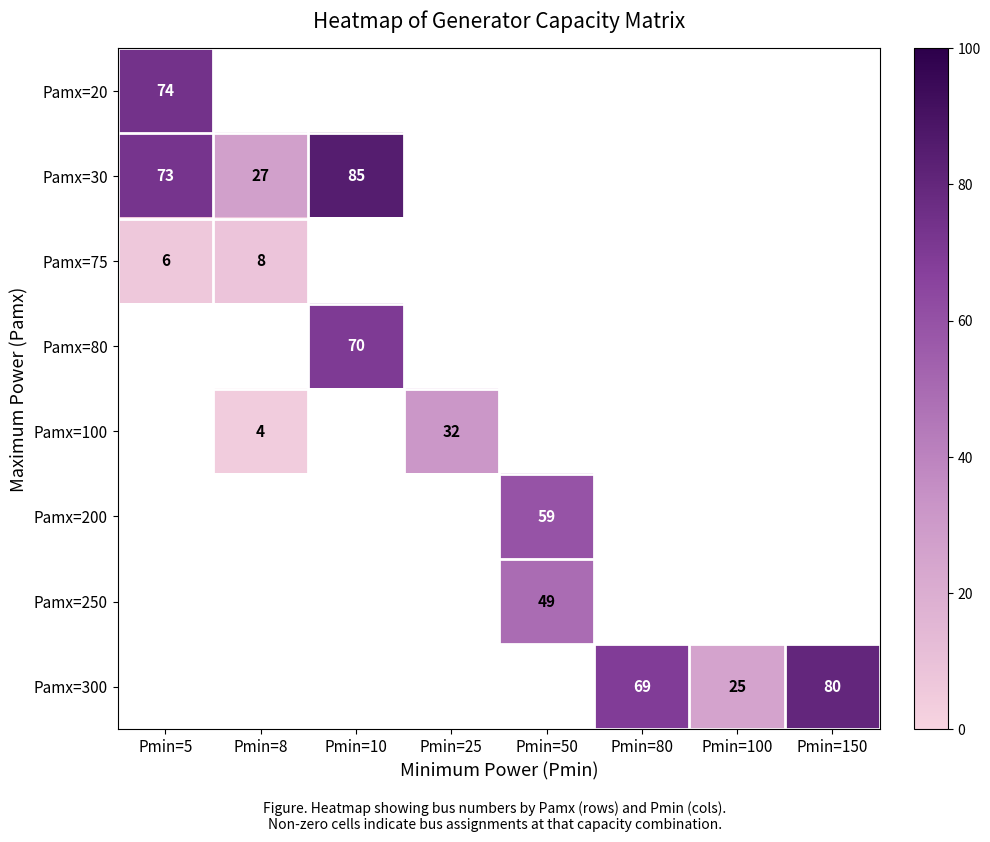

The value of Pamx=80 at Pmin=10 is 40. True or false?

False